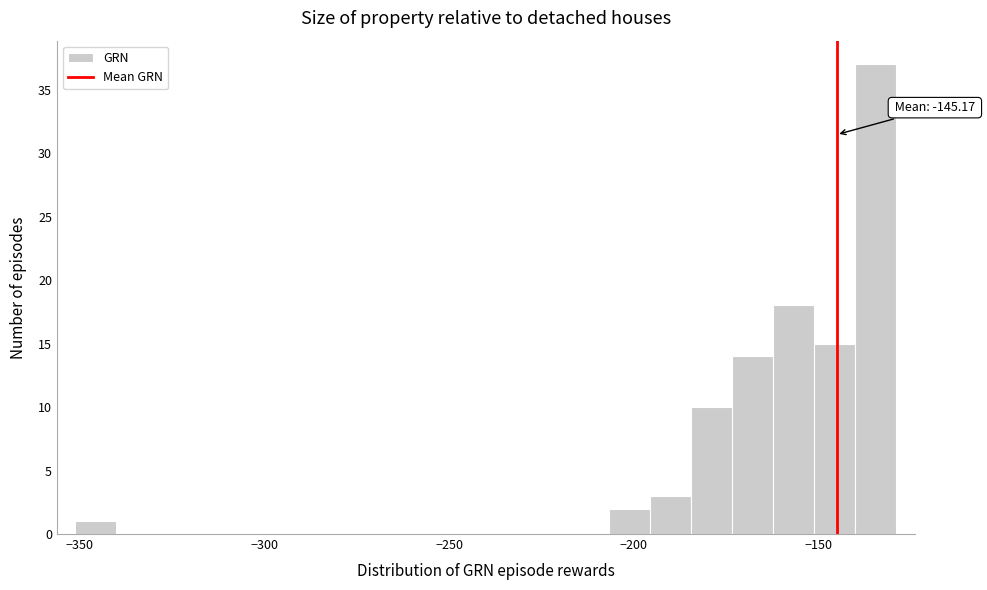

Read against the x-axis, roughly where is the centre of the tallest bar?

-135